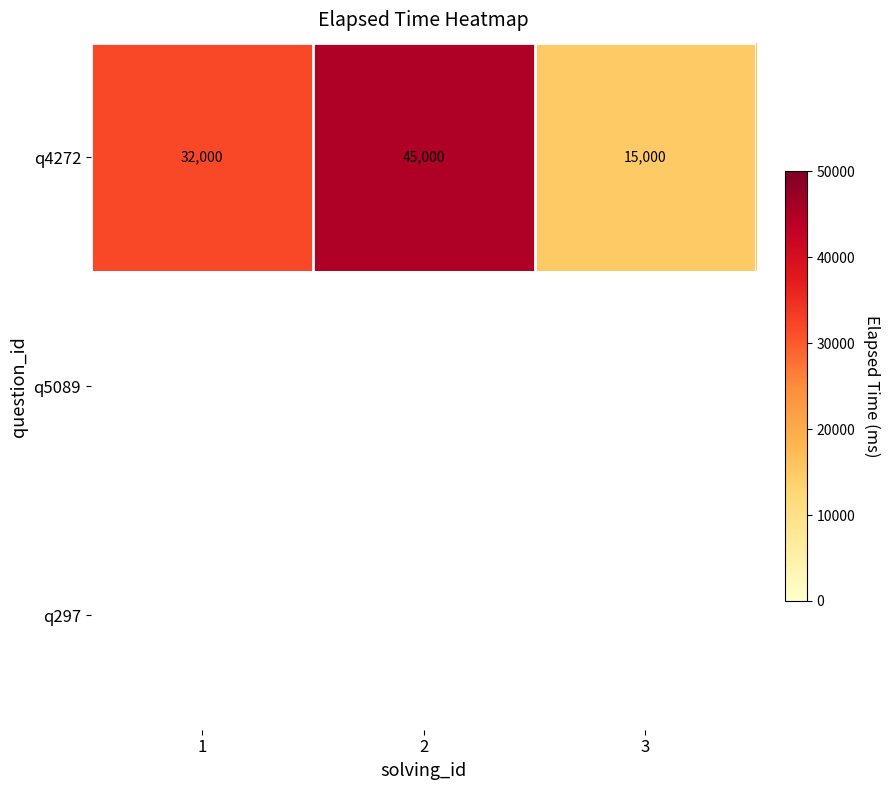

Which has a higher value, 2 or 3?

2